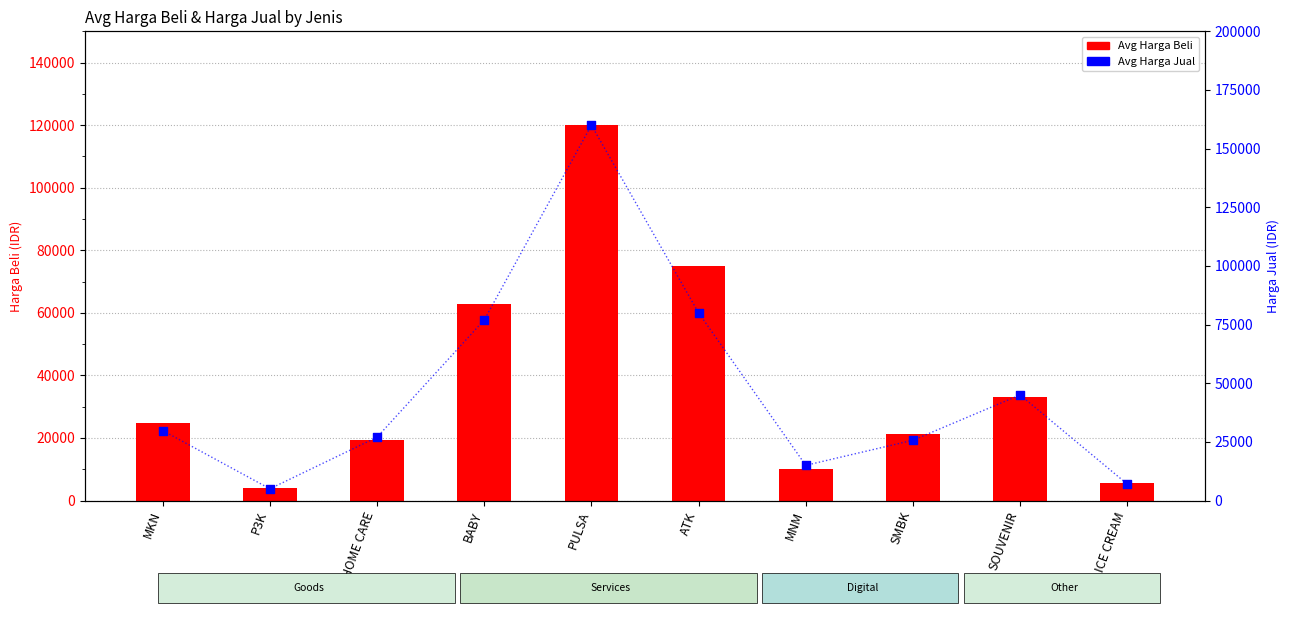

What are all the series names shown in the legend?

Avg Harga Beli, Avg Harga Jual